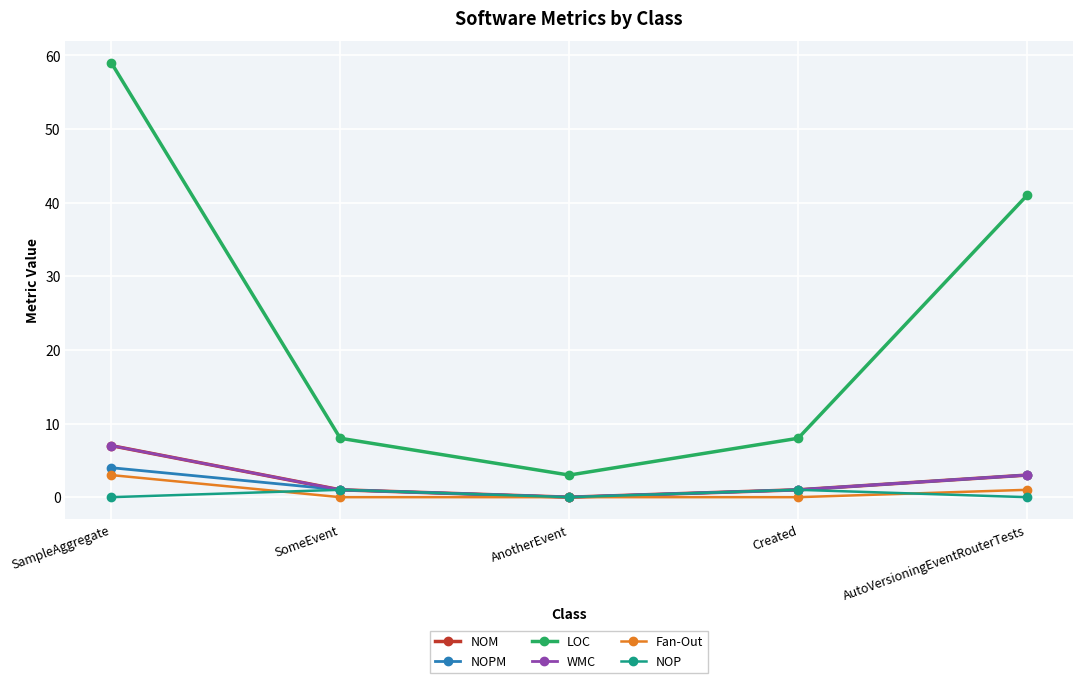

Which has a higher value, SomeEvent or AutoVersioningEventRouterTests?

AutoVersioningEventRouterTests